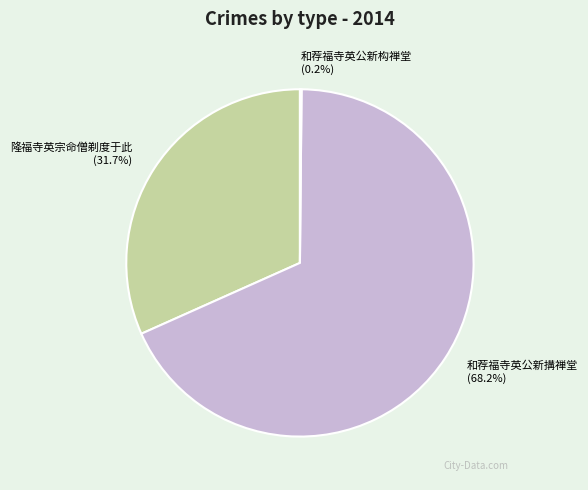

What percentage is NOT represented by 隆福寺英宗命僧剃度于此?

68.3%